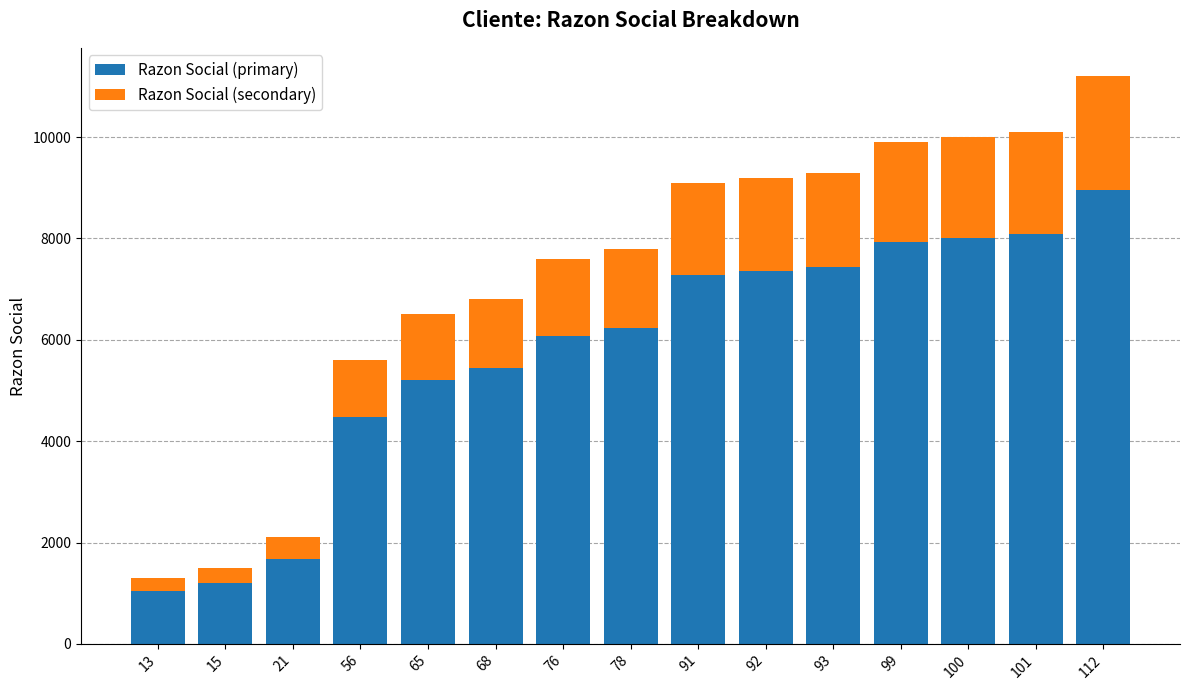

What is the difference between the maximum and minimum values in the Razon Social (primary) series?

7920